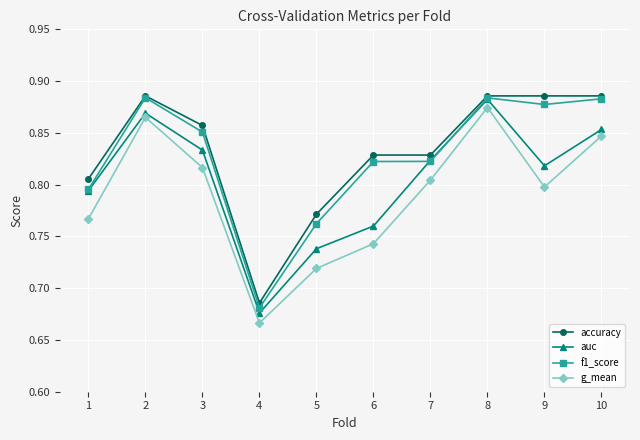

At which category does the chart reach its minimum across all series?

4